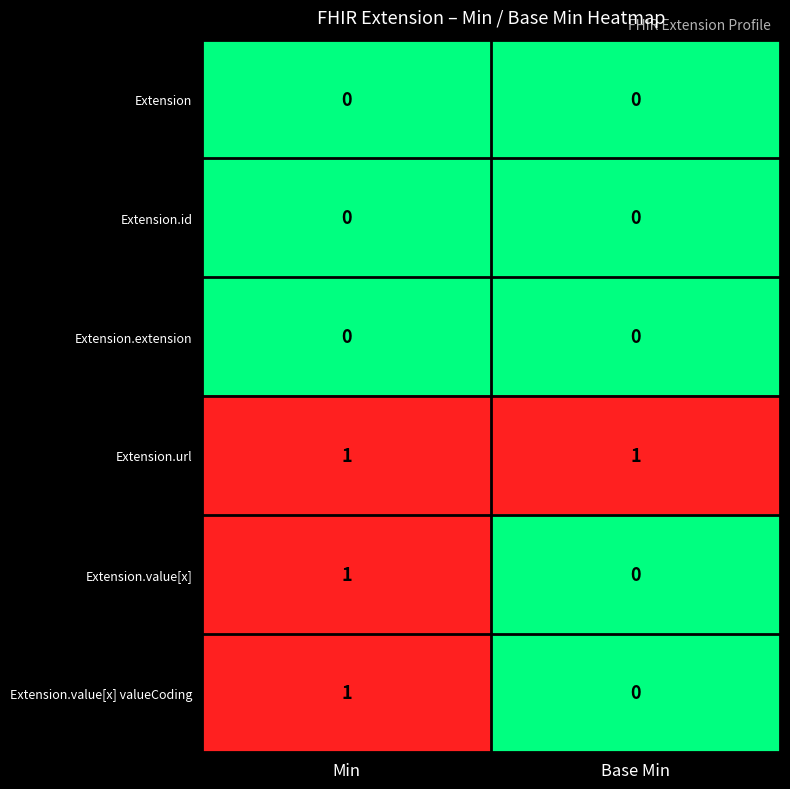

Count the number of categories in the chart.

2